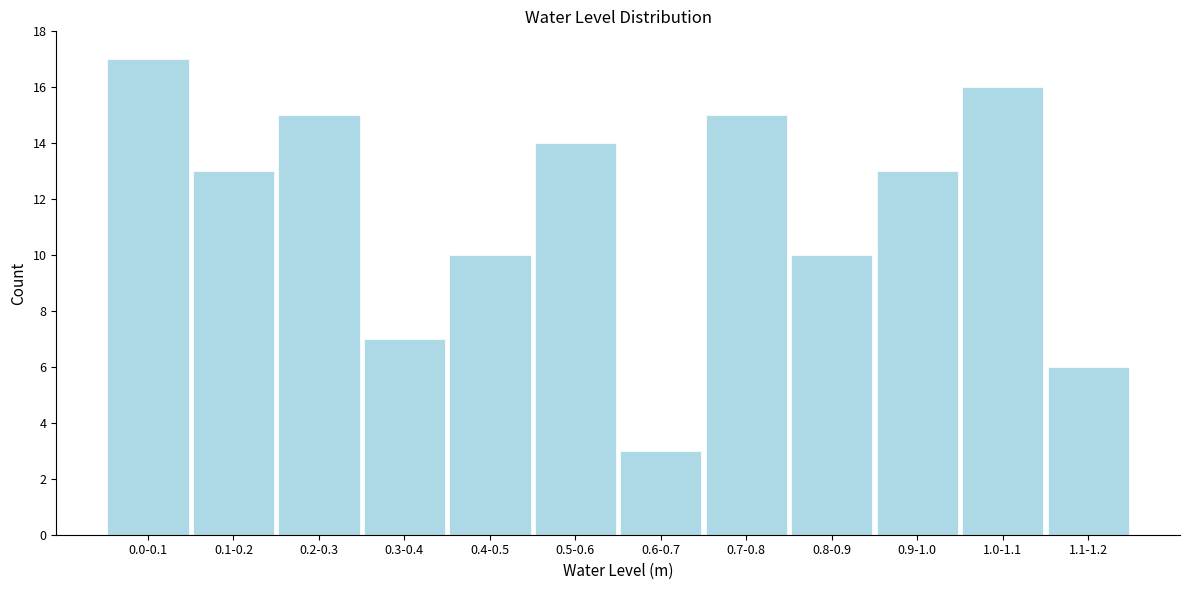

Reading left to right, extract all data points from this chart.

0.0-0.1=17	0.1-0.2=13	0.2-0.3=15	0.3-0.4=7	0.4-0.5=10	0.5-0.6=14	0.6-0.7=3	0.7-0.8=15	0.8-0.9=10	0.9-1.0=13	1.0-1.1=16	1.1-1.2=6